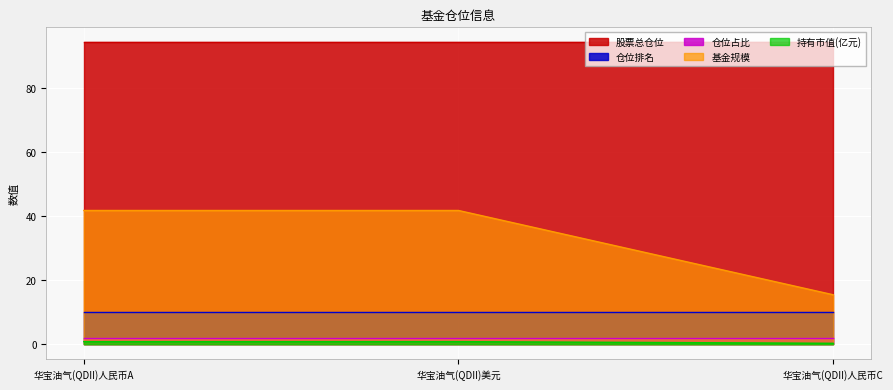

At how many categories does at least one series exceed 93?

3